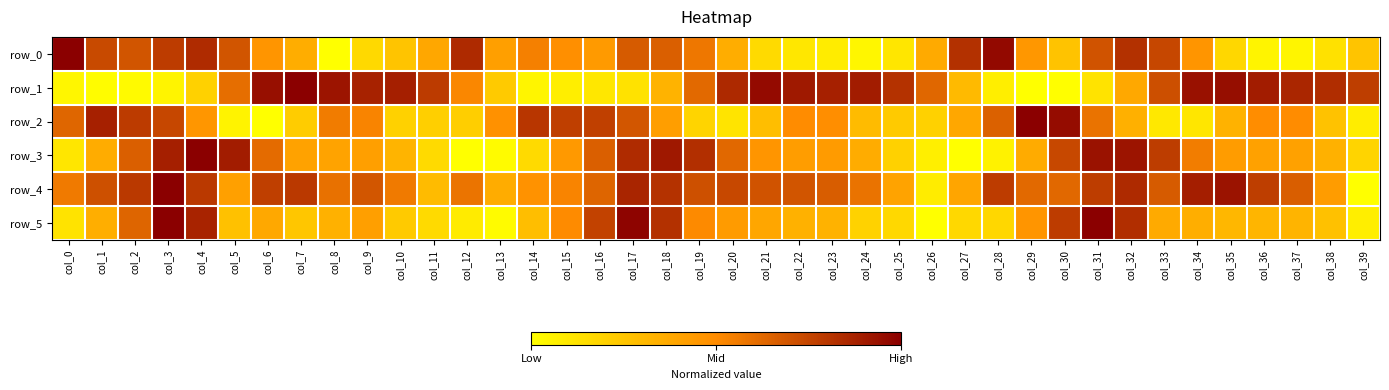

Is the value of row_4 at col_39 greater than the value of row_1 at col_39?

No